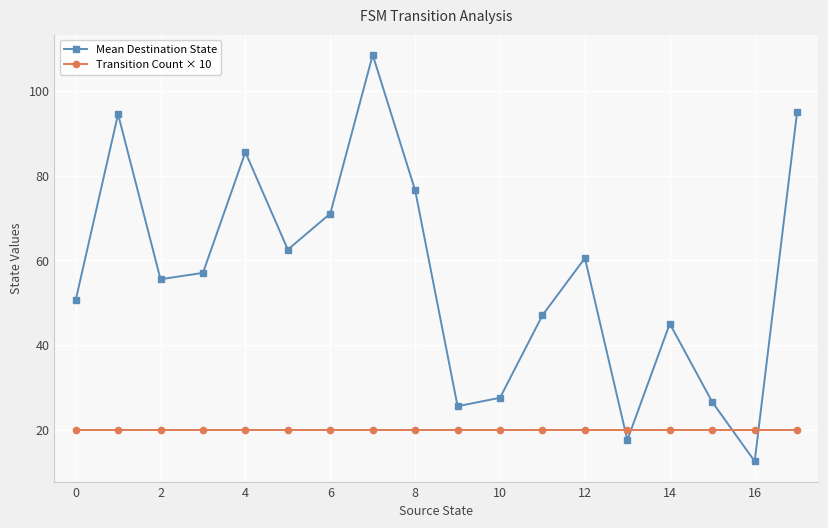

Count the number of categories in the chart.

18